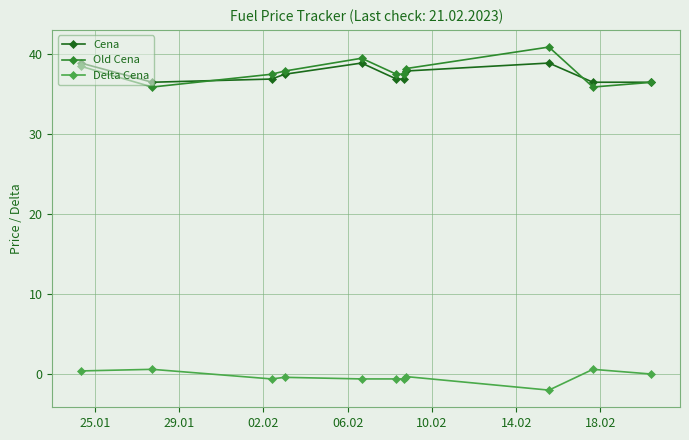

True or false: Cena and Delta Cena intersect in this chart.

False